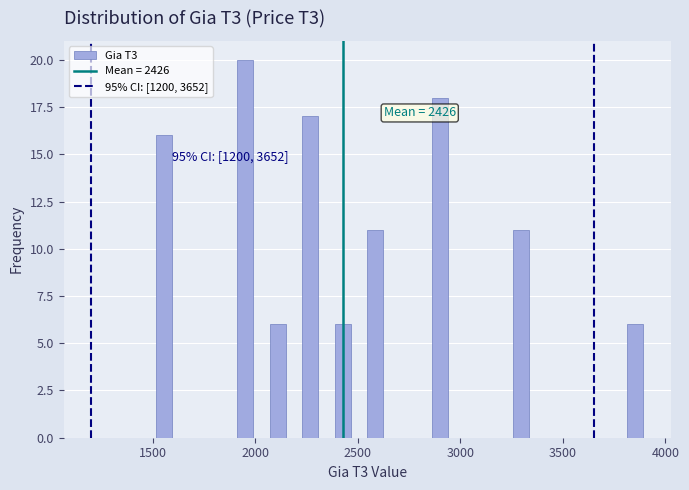

Read against the x-axis, roughly where is the centre of the tallest bar?

1950